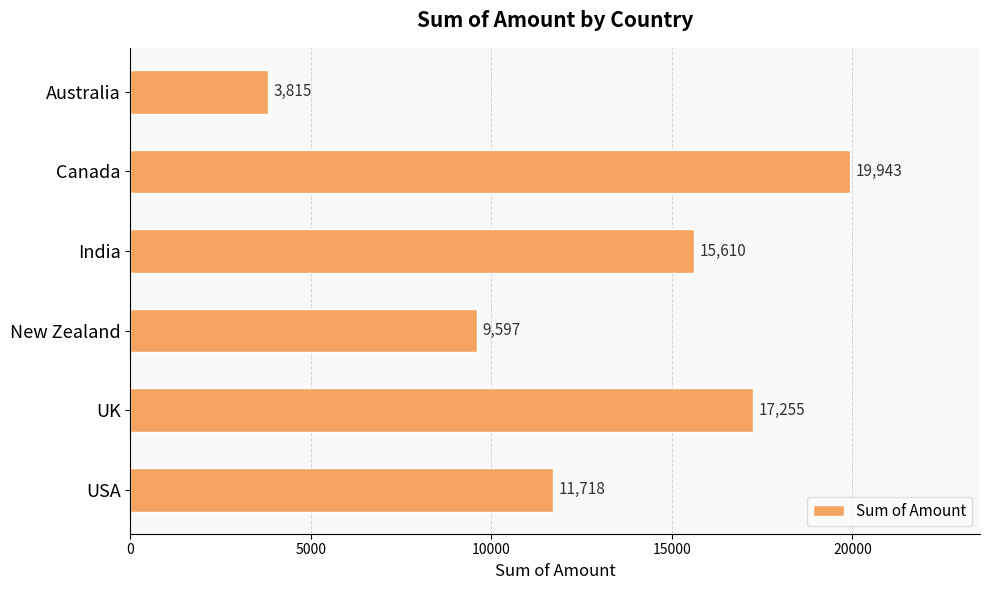

Count the number of categories in the chart.

6